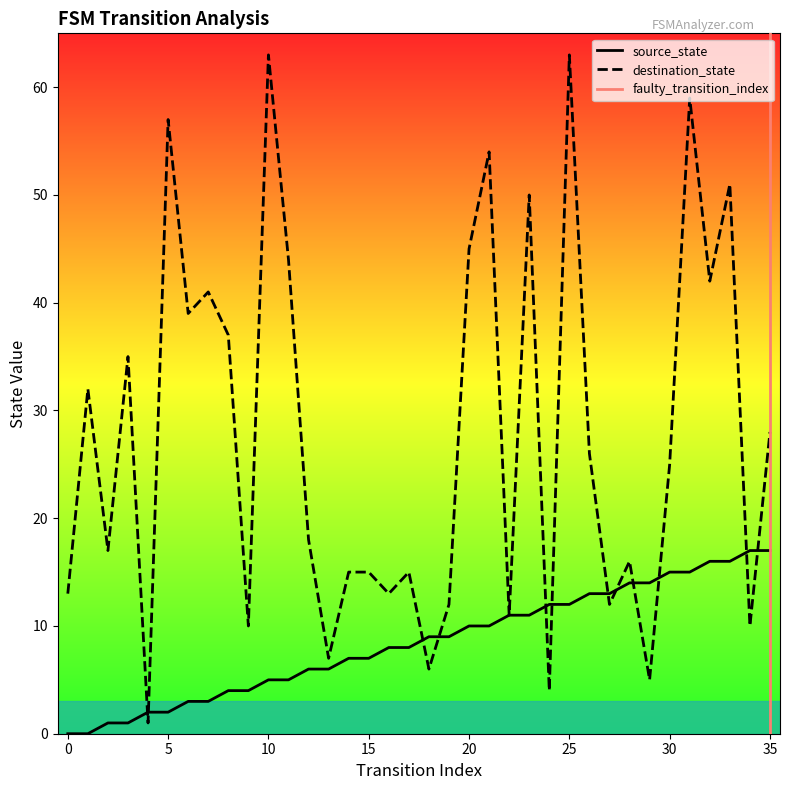

Between 6 and 35, which is larger?

35